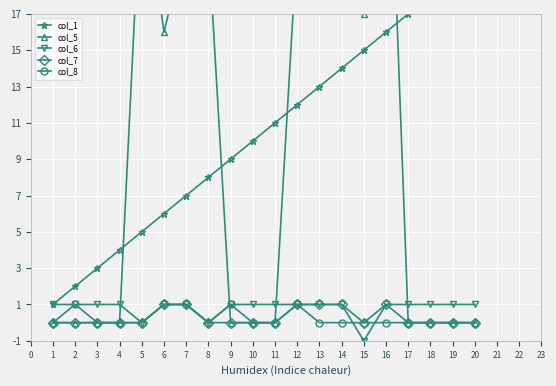

What are all the series names shown in the legend?

col_1, col_5, col_6, col_7, col_8